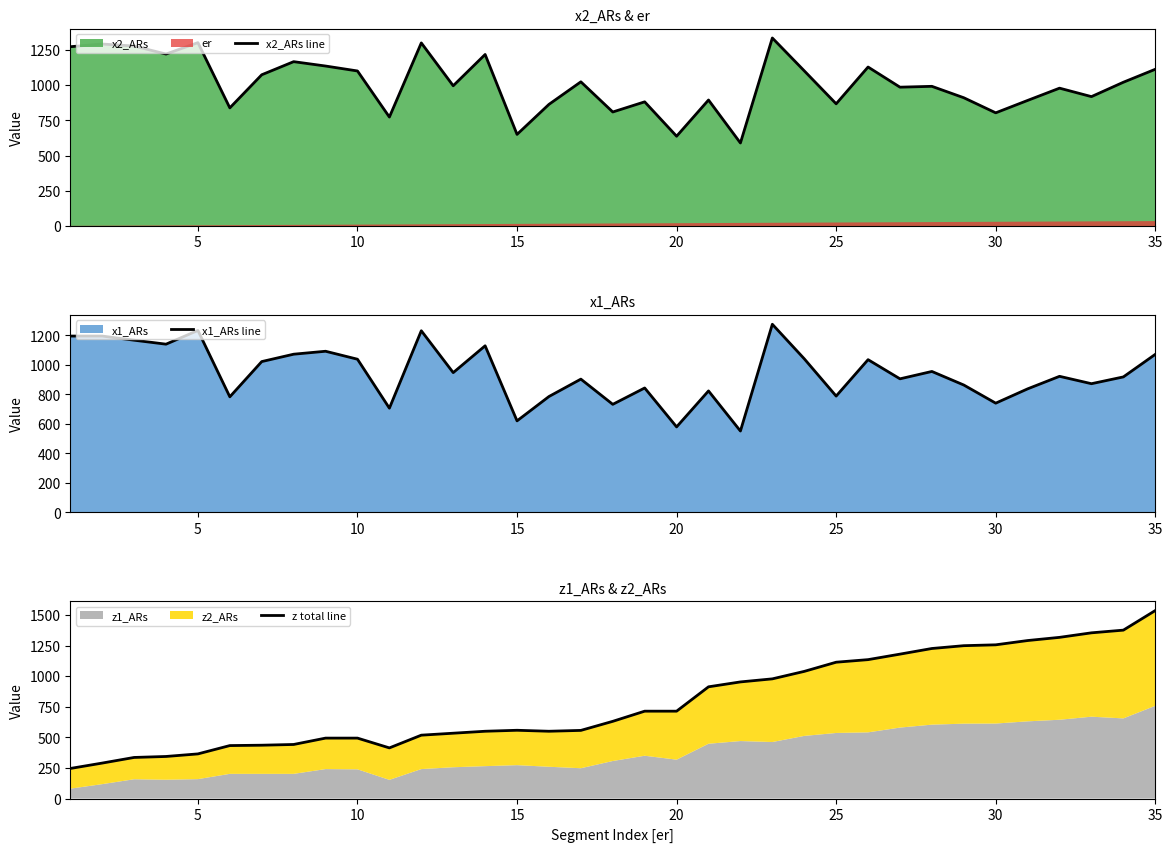

The value of x2_ARs line at 10 is 1100. True or false?

True